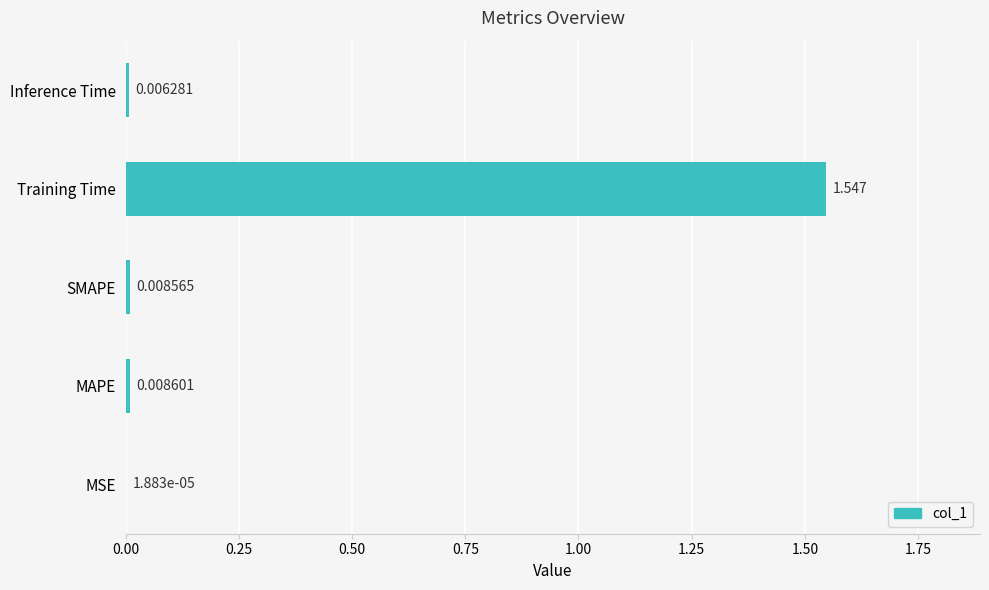

At which category does the chart reach its peak across all series?

Training Time